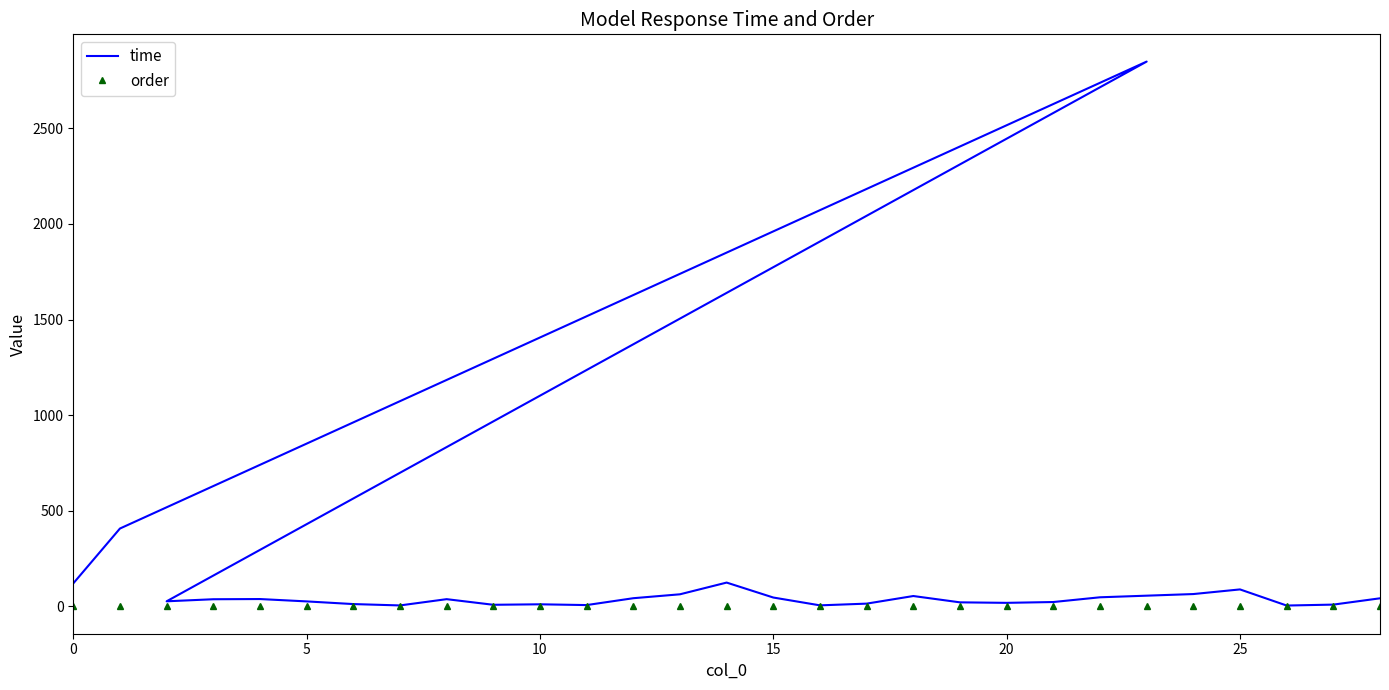

What are all the series names shown in the legend?

time, order